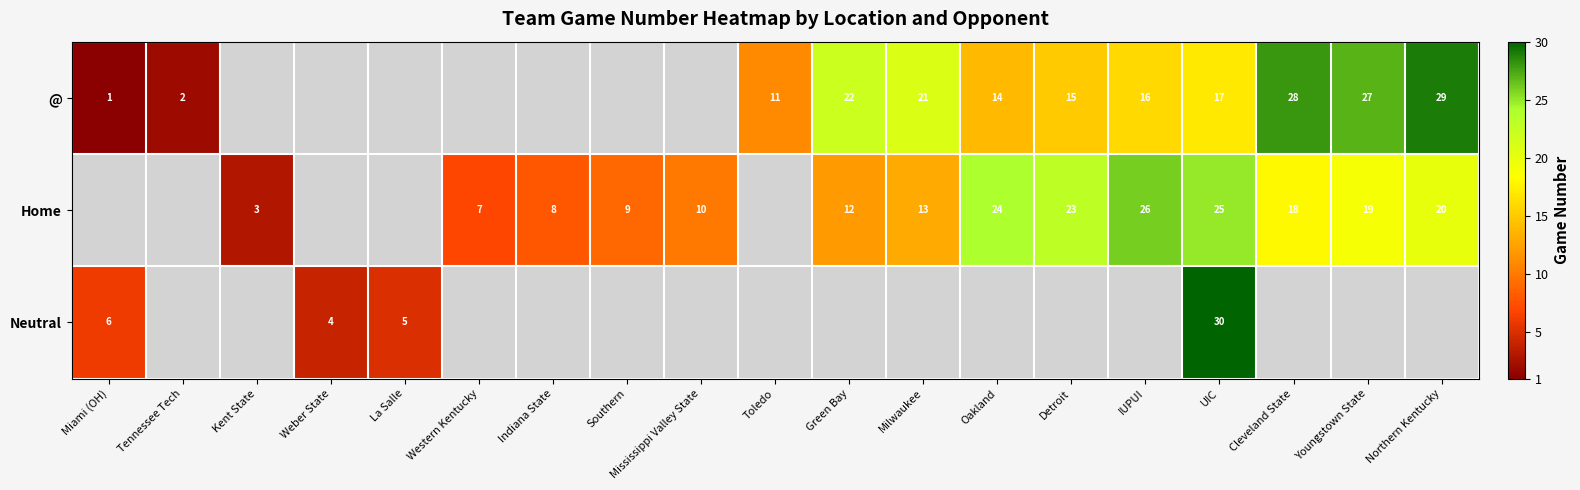

The value of Home at Mississippi Valley State is 10. True or false?

True